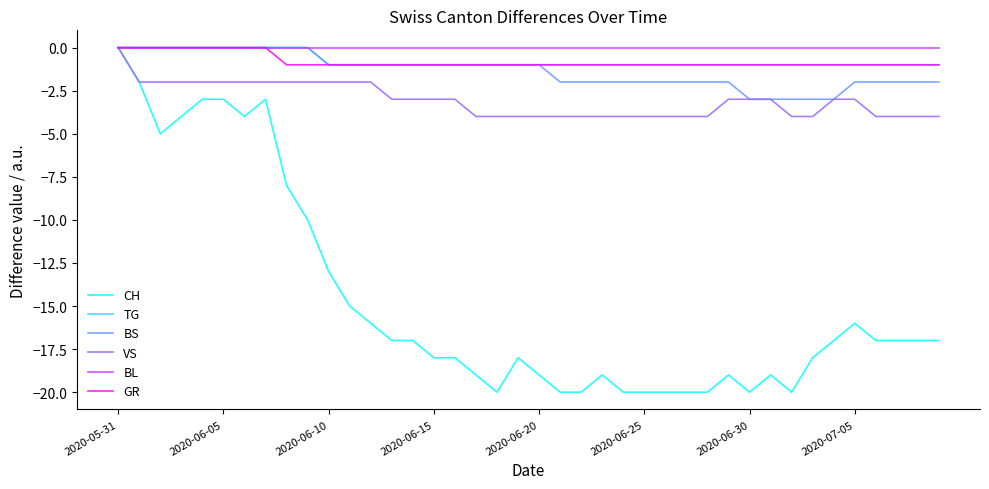

What is the smallest value displayed?

-20